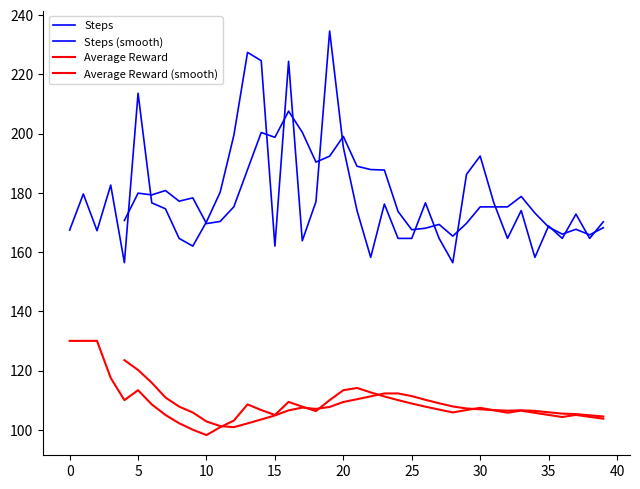

How many values in the Average Reward series are below 106?

15